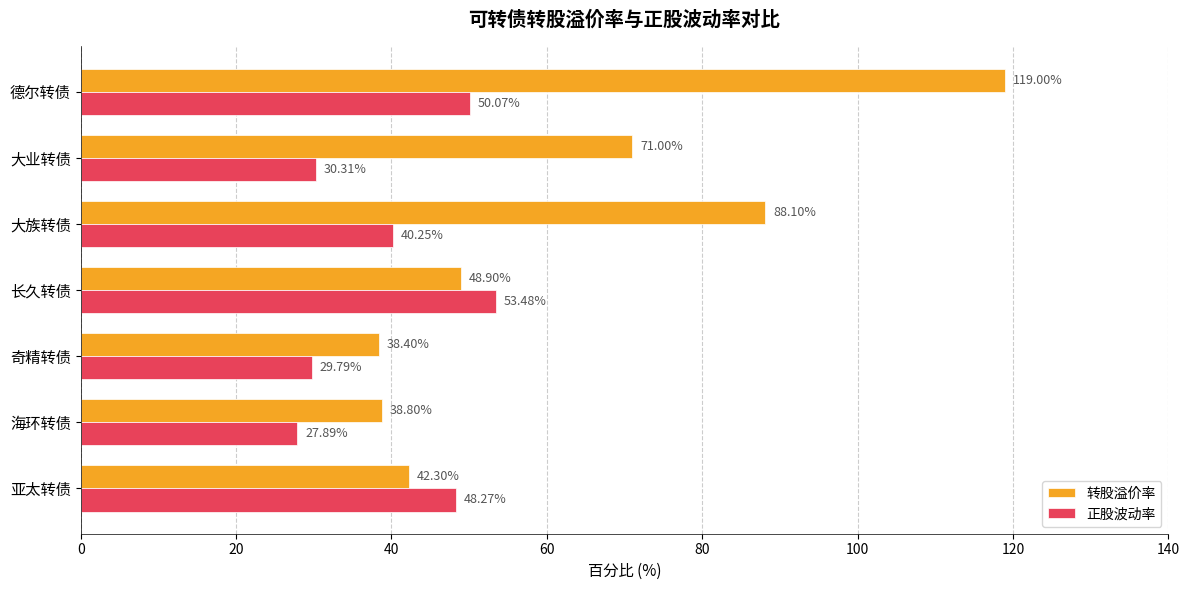

Which series has the largest total across all categories?

转股溢价率